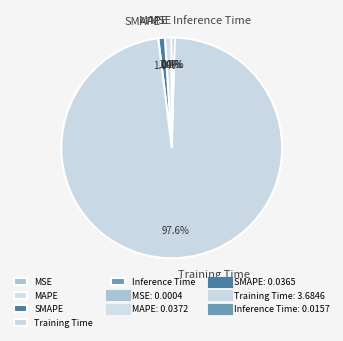

What is the total percentage of SMAPE and Inference Time?

1.4%